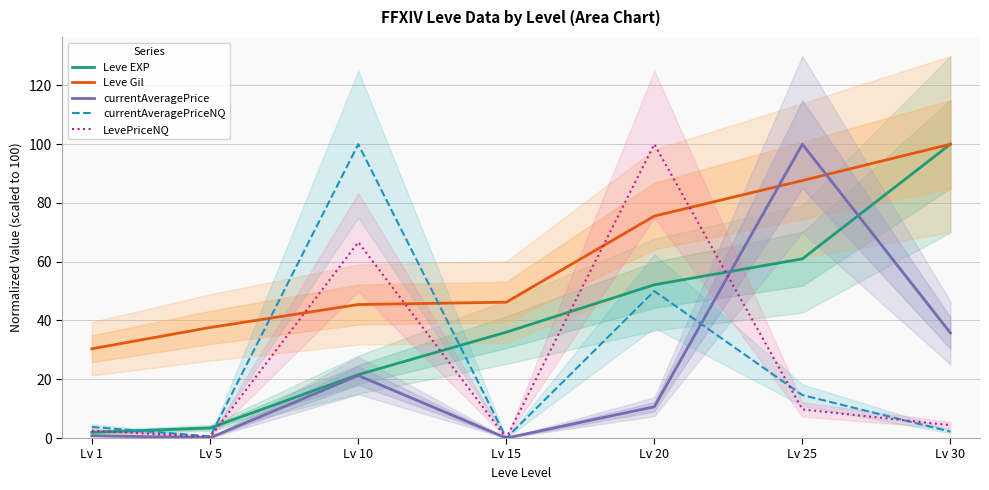

True or false: Leve Gil has more than 1 interior local peaks.

False